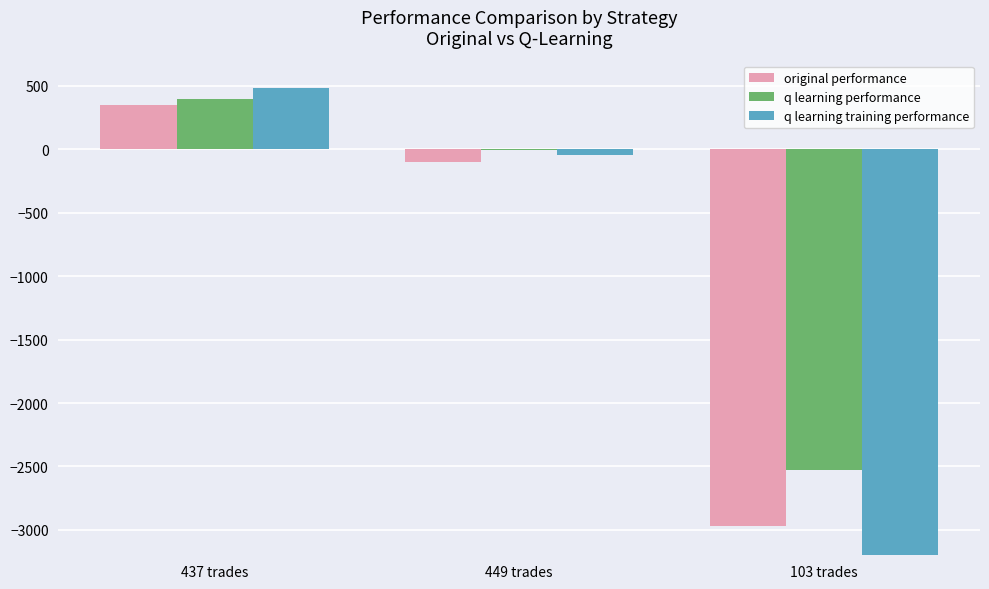

At how many categories does at least one series exceed -37991?

3